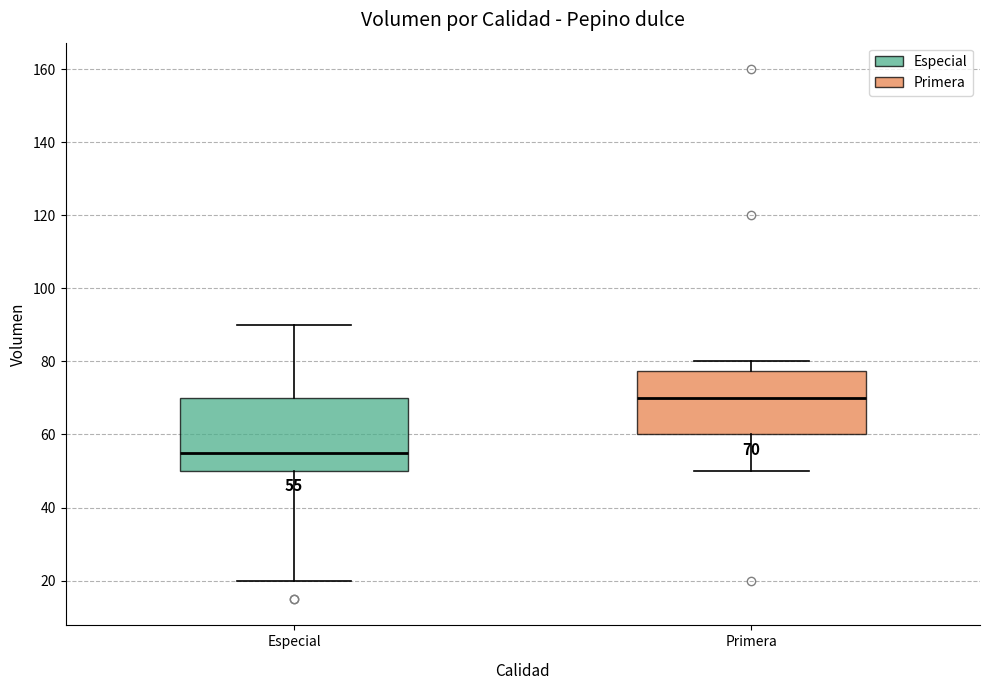

Which box has the lowest median line?

Especial